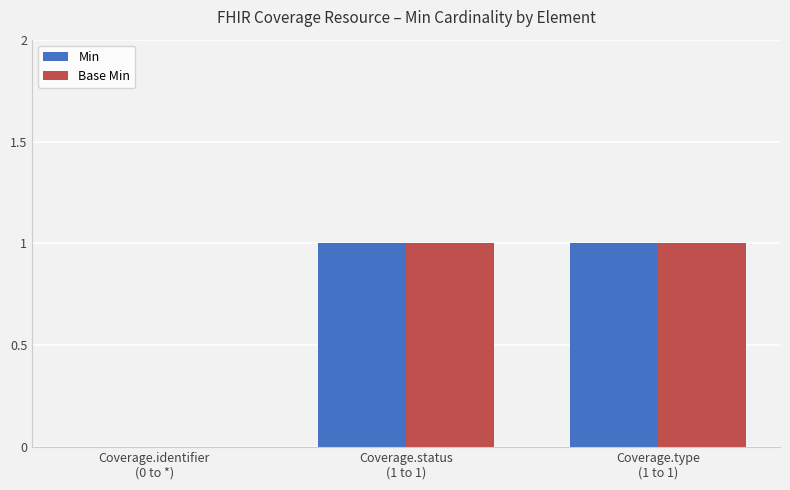

How many distinct data groups are displayed?

2